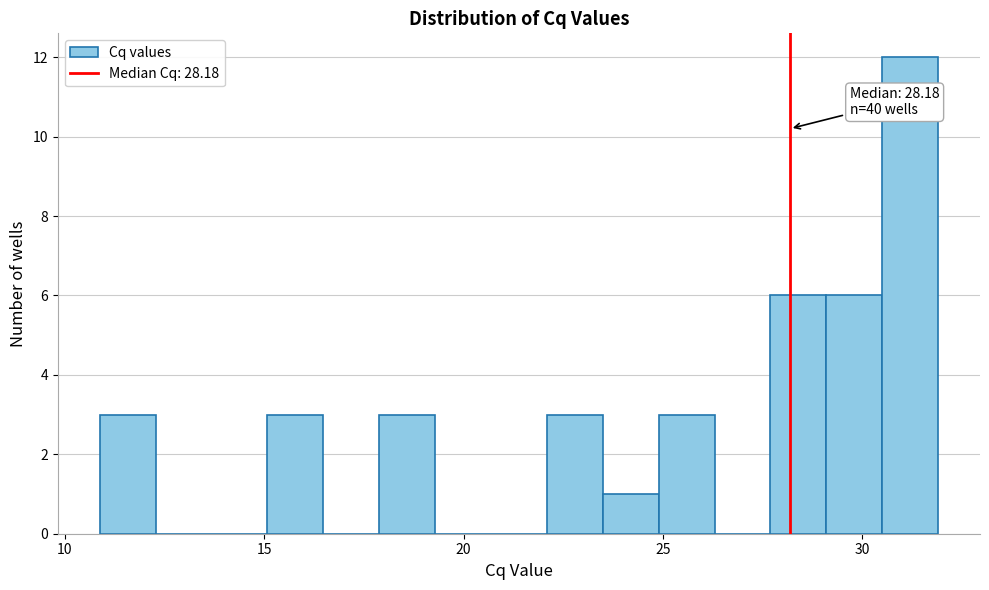

Around what value on the x-axis is the tallest bar? Give the approximate position of its centre, as read against the axis.

31.0